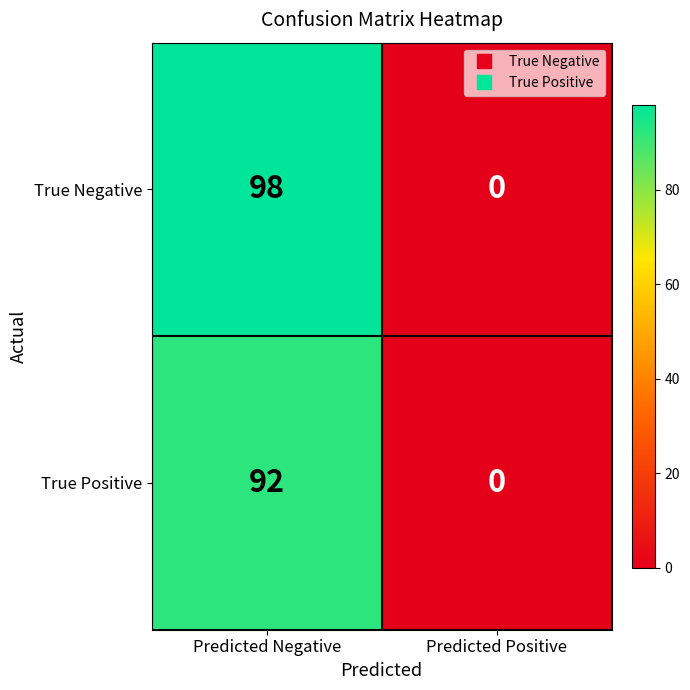

Reading left to right, what are all the values shown in this chart?

True Negative: Predicted Negative=98	Predicted Positive=0
True Positive: Predicted Negative=92	Predicted Positive=0